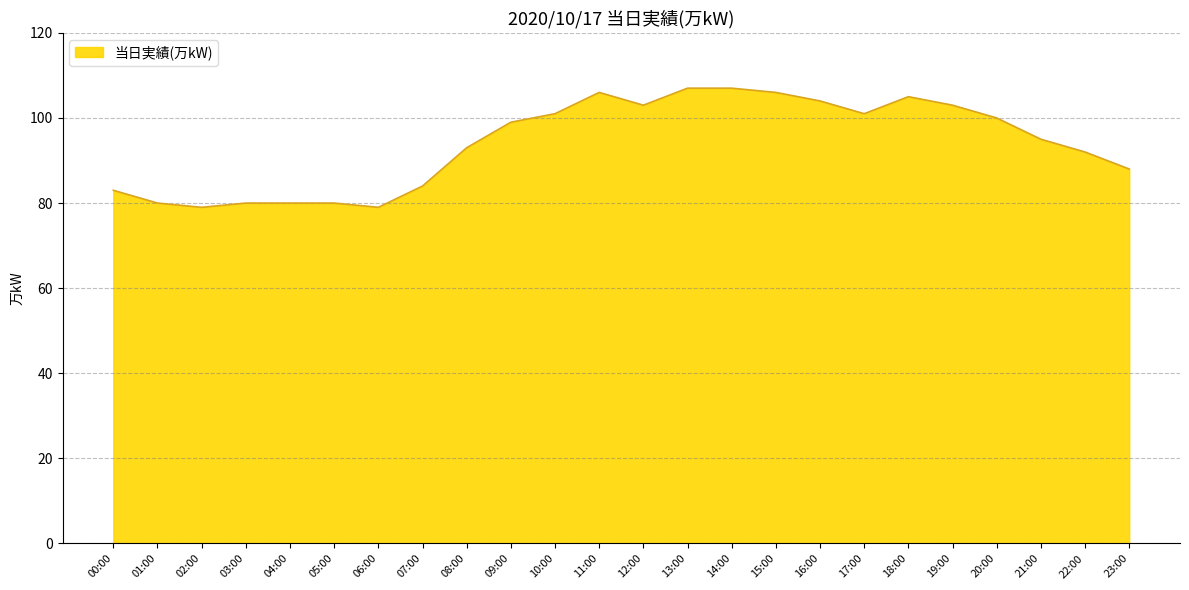

What is the greatest value displayed?

107